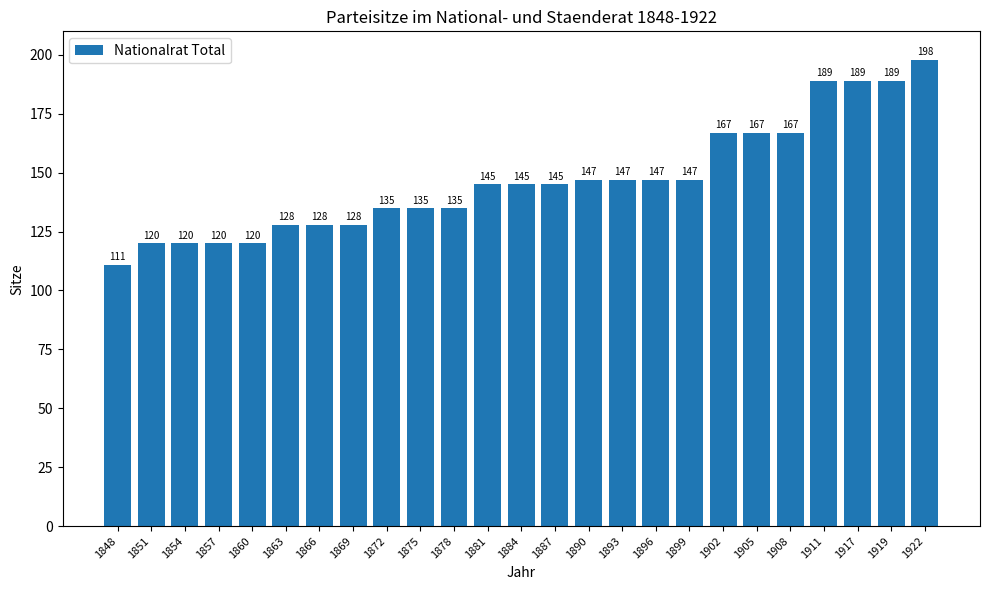

Reading right to left, extract all data points from this chart.

198	189	189	189	167	167	167	147	147	147	147	145	145	145	135	135	135	128	128	128	120	120	120	120	111